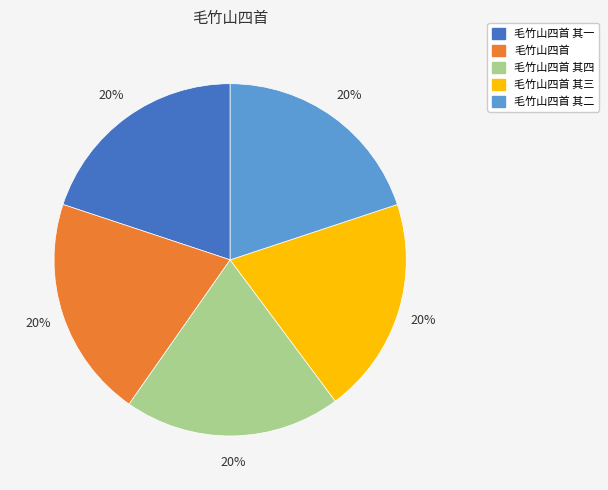

To the nearest percent, what is the average slice percentage?

20%